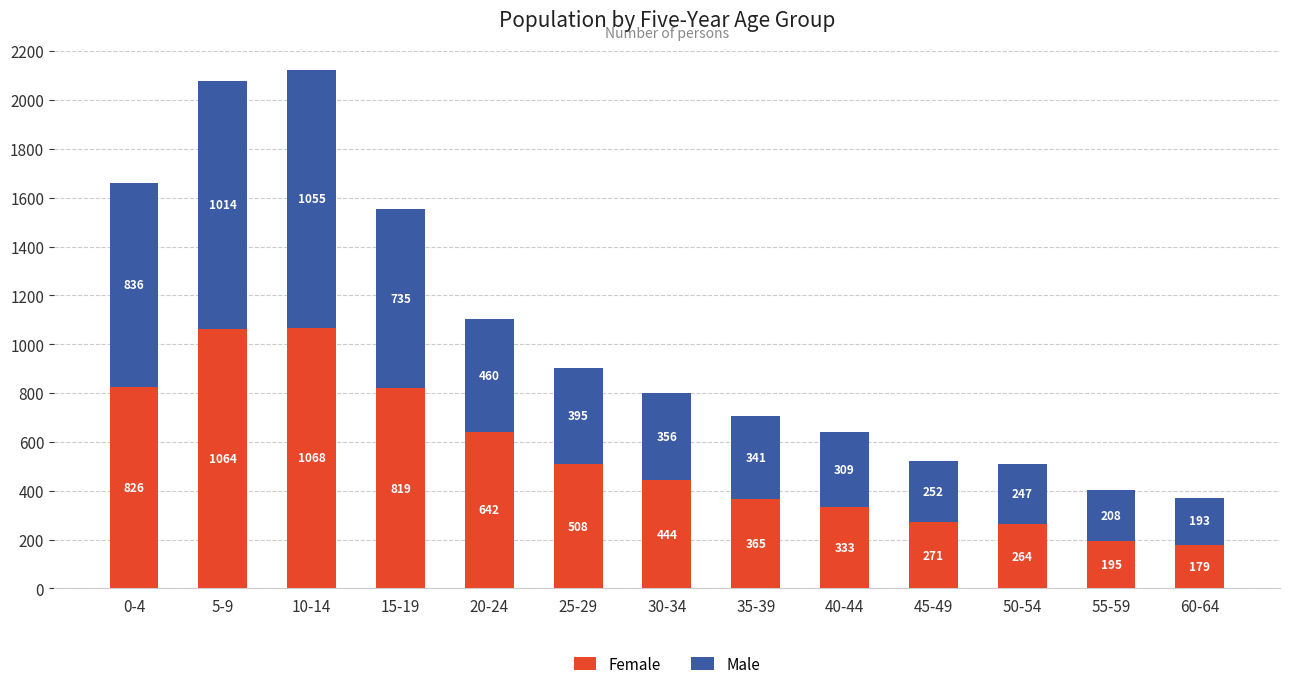

What is the total value across all series at 5-9?

2078